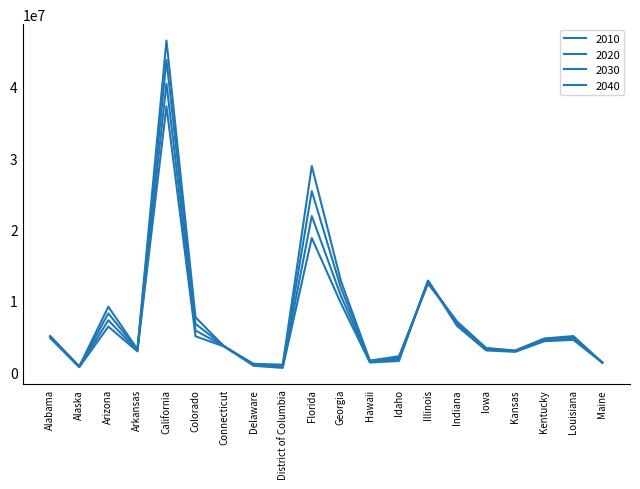

How many lines are shown in the chart?

4